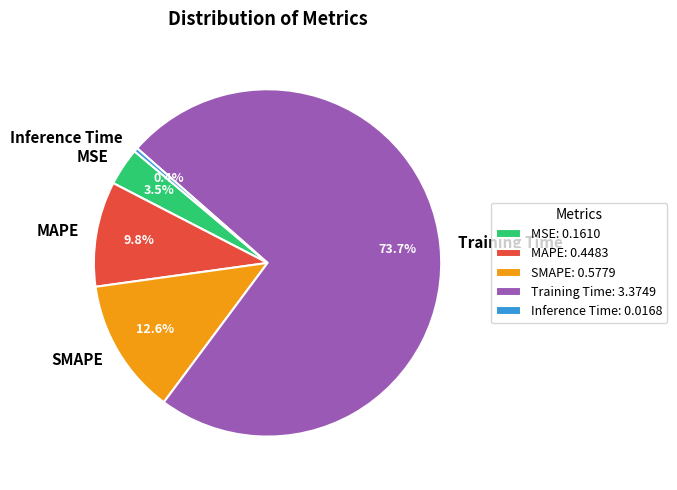

Rank the categories by value from highest to lowest.

Training Time, SMAPE, MAPE, MSE, Inference Time